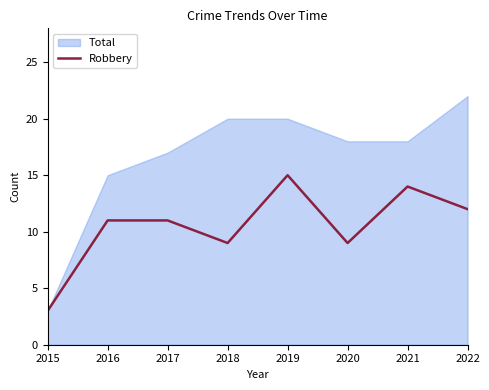

What value does the Robbery series have at 2018?

9